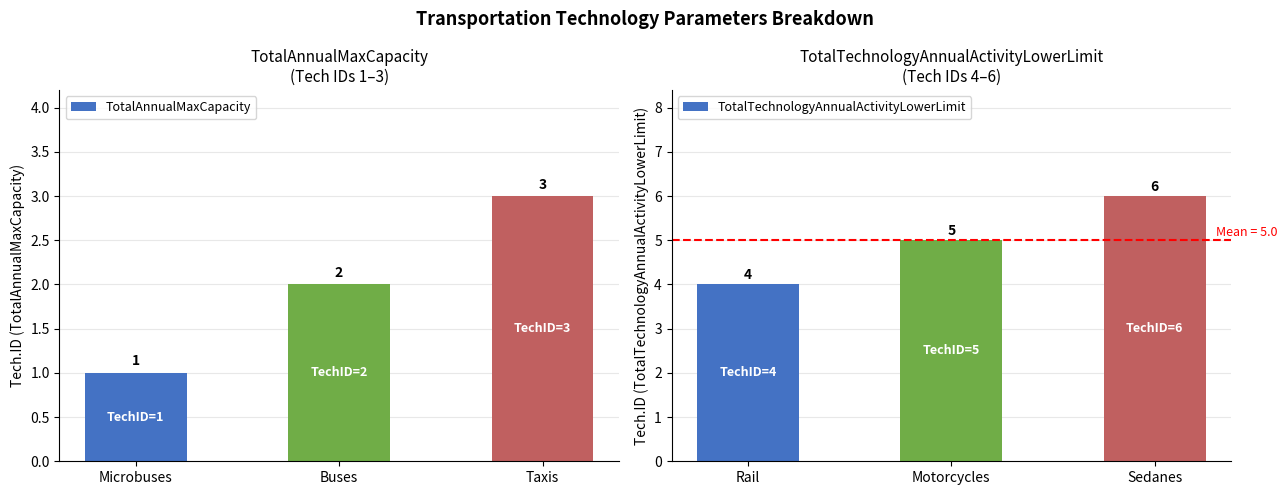

Which series has the largest range (max minus min)?

TotalAnnualMaxCapacity